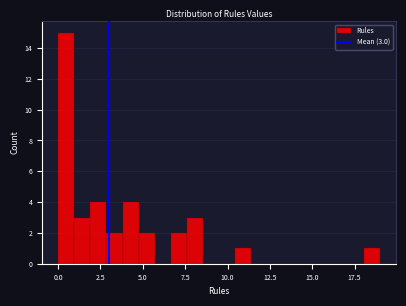

Read against the x-axis, roughly where is the centre of the tallest bar?

0.5